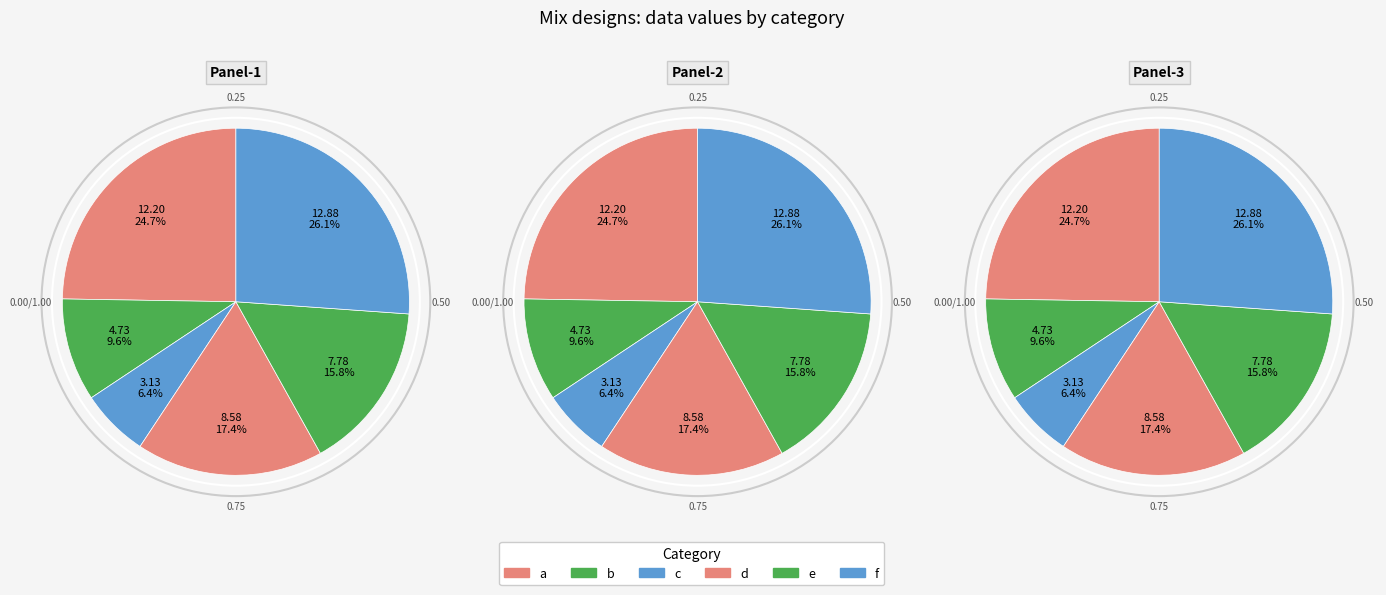

What is the smallest slice in the pie chart?

c